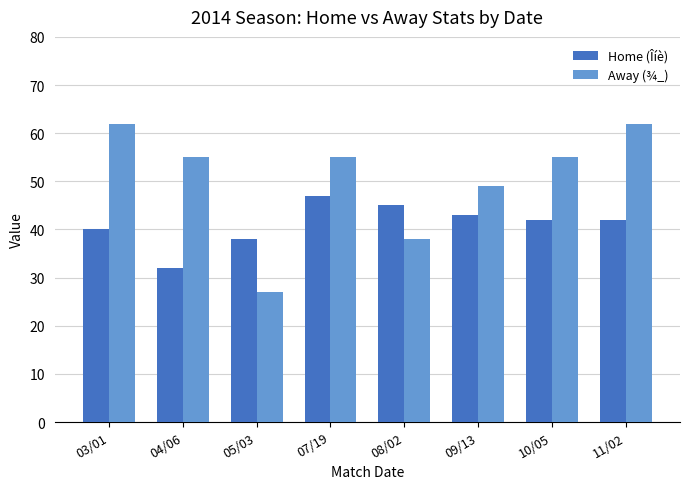

Is it true that Away (¾_) equals 62 at 03/01?

True